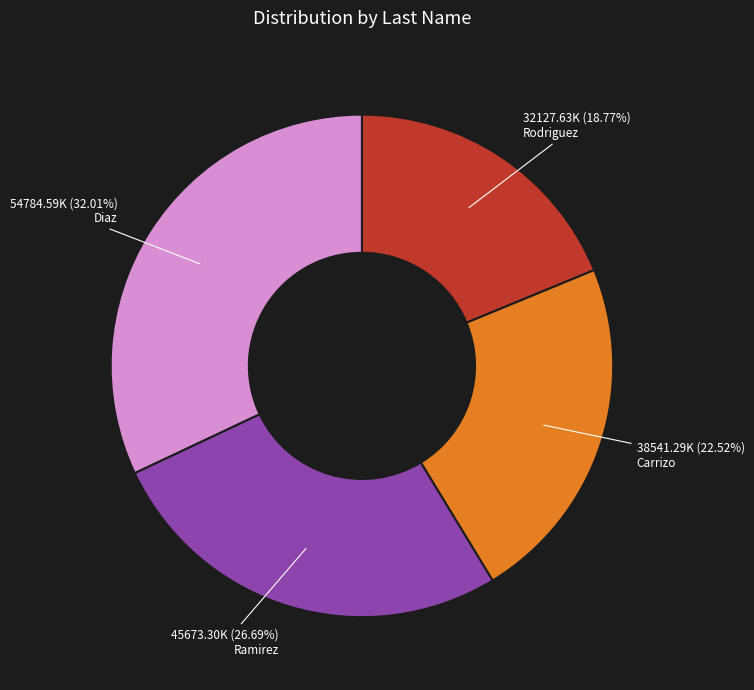

How many segments does this pie chart have?

4